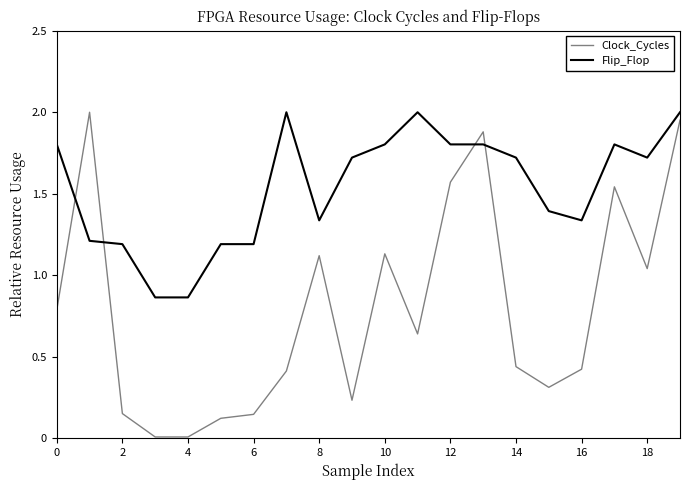

List the series in order of their overall mean, highest first.

Flip_Flop, Clock_Cycles